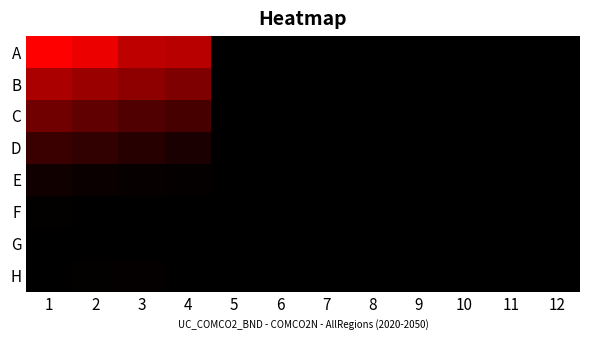

Count the number of categories in the chart.

4